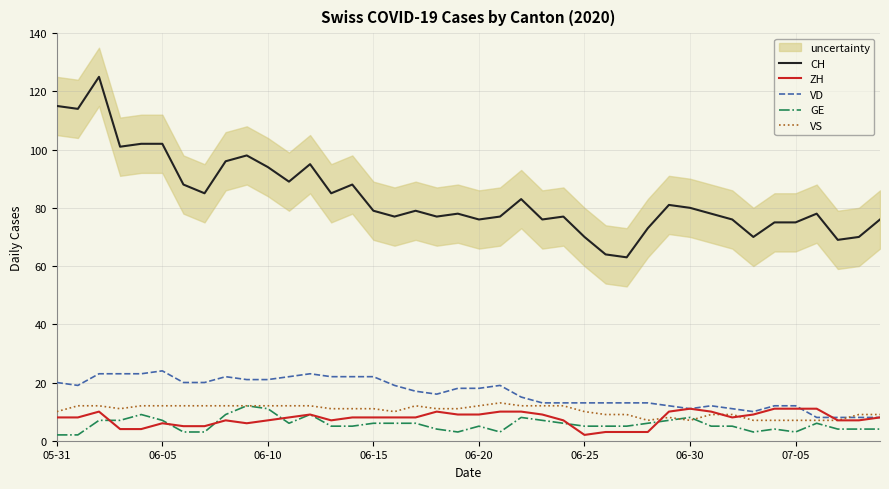

How many values in the ZH series exceed 8?

15